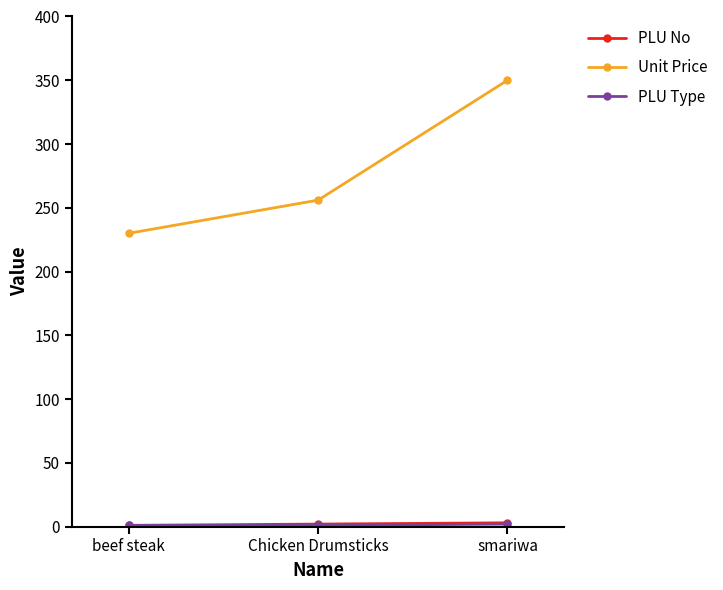

What is the total value across all series at Chicken Drumsticks?

259